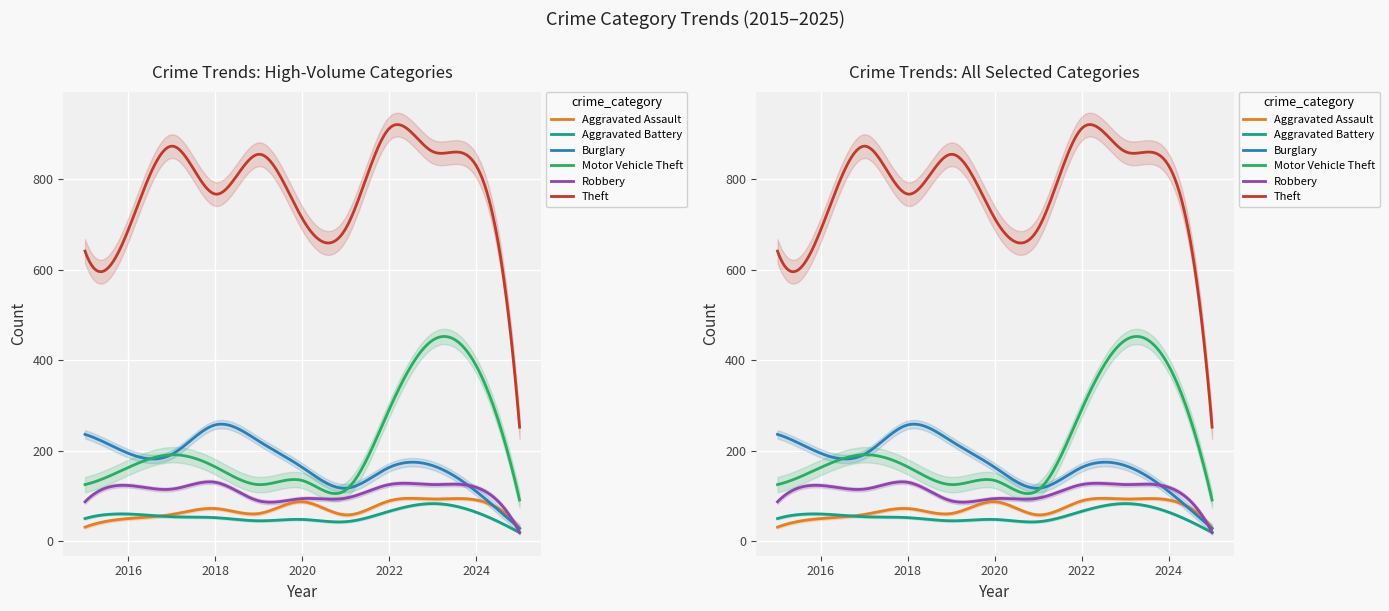

What is the value of the Theft point at the 10th from the left?

830